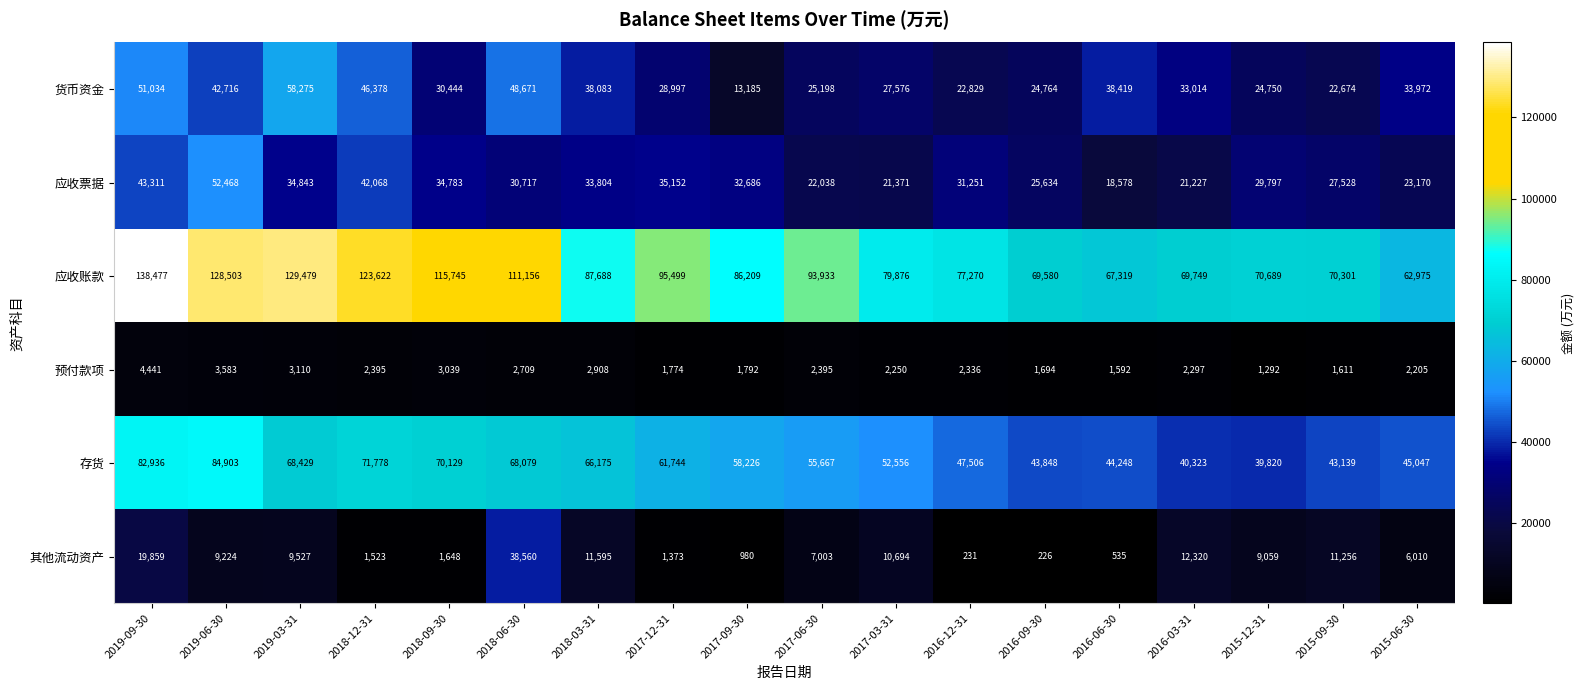

At how many categories does at least one series exceed 103545?

6